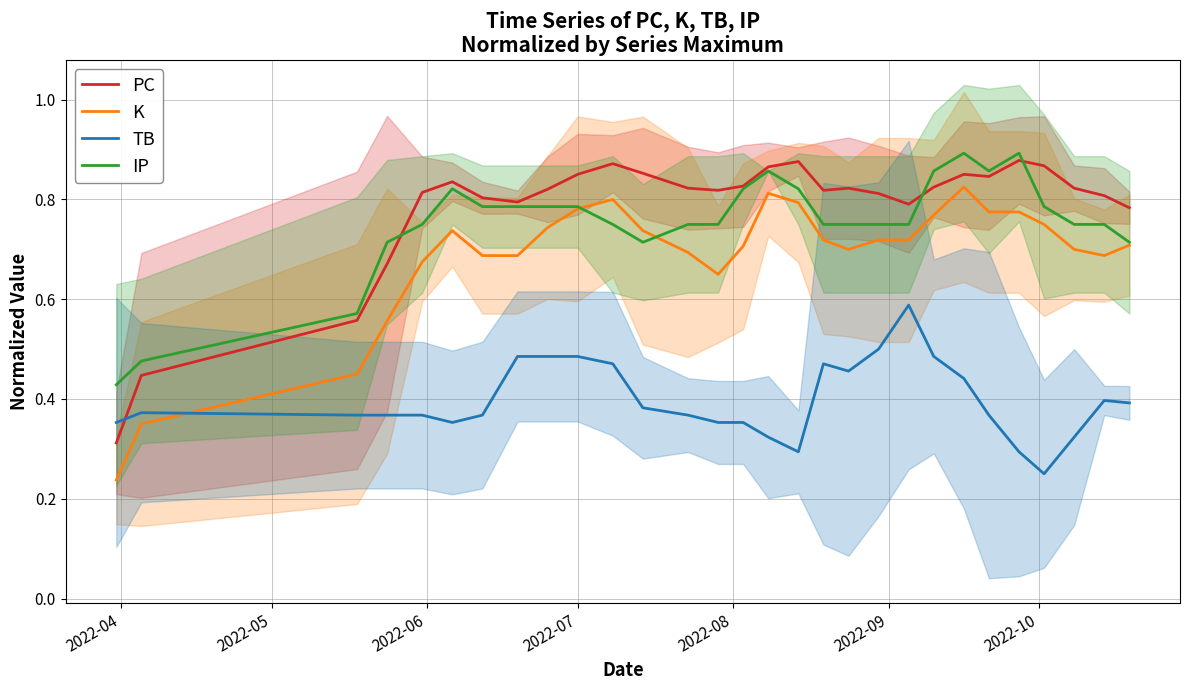

Which series ends up on top after the final intersection of TB and PC?

PC